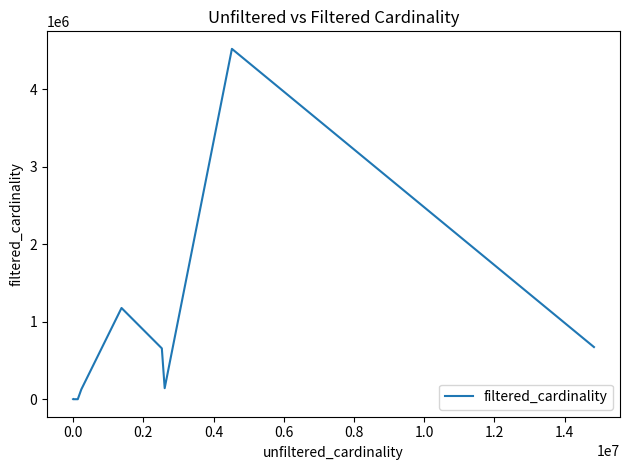

Does the chart display data point markers on the line(s)?

No